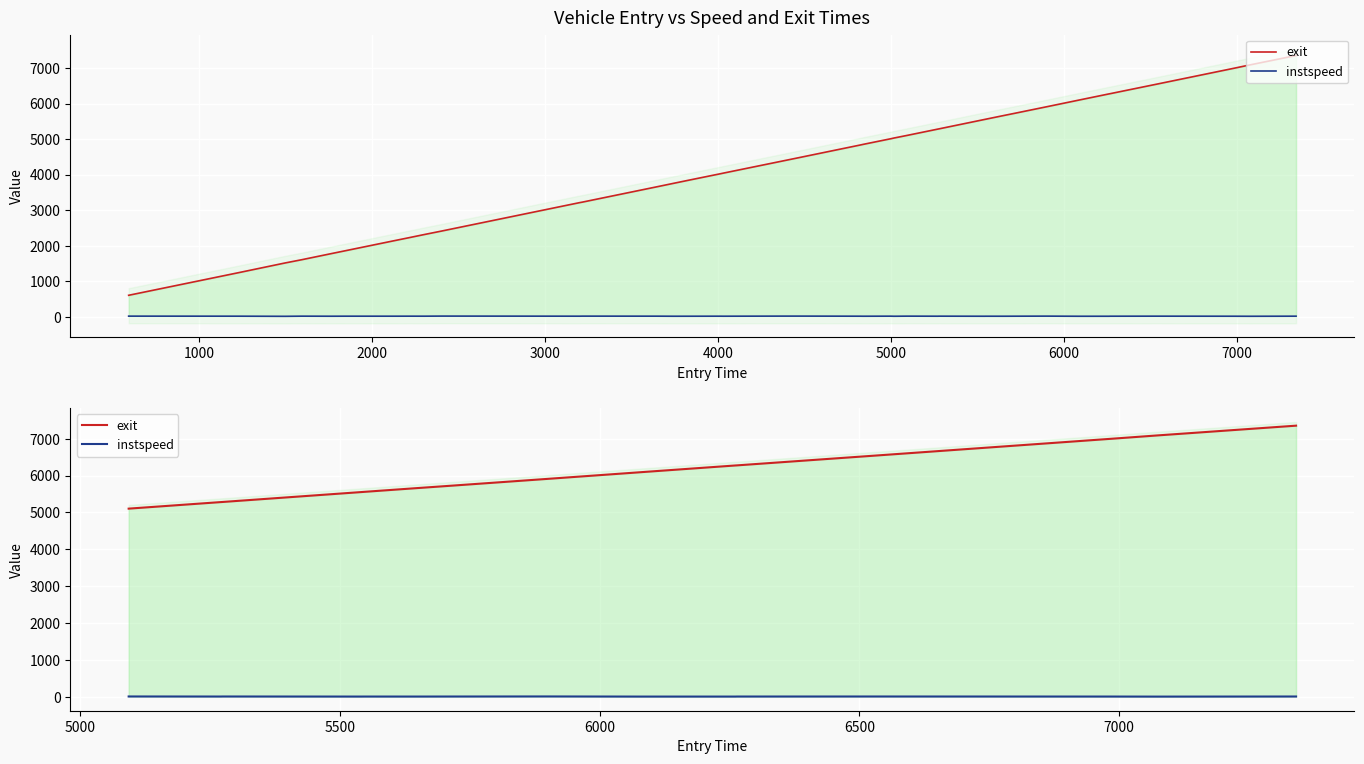

Which series has the largest total across all categories?

exit